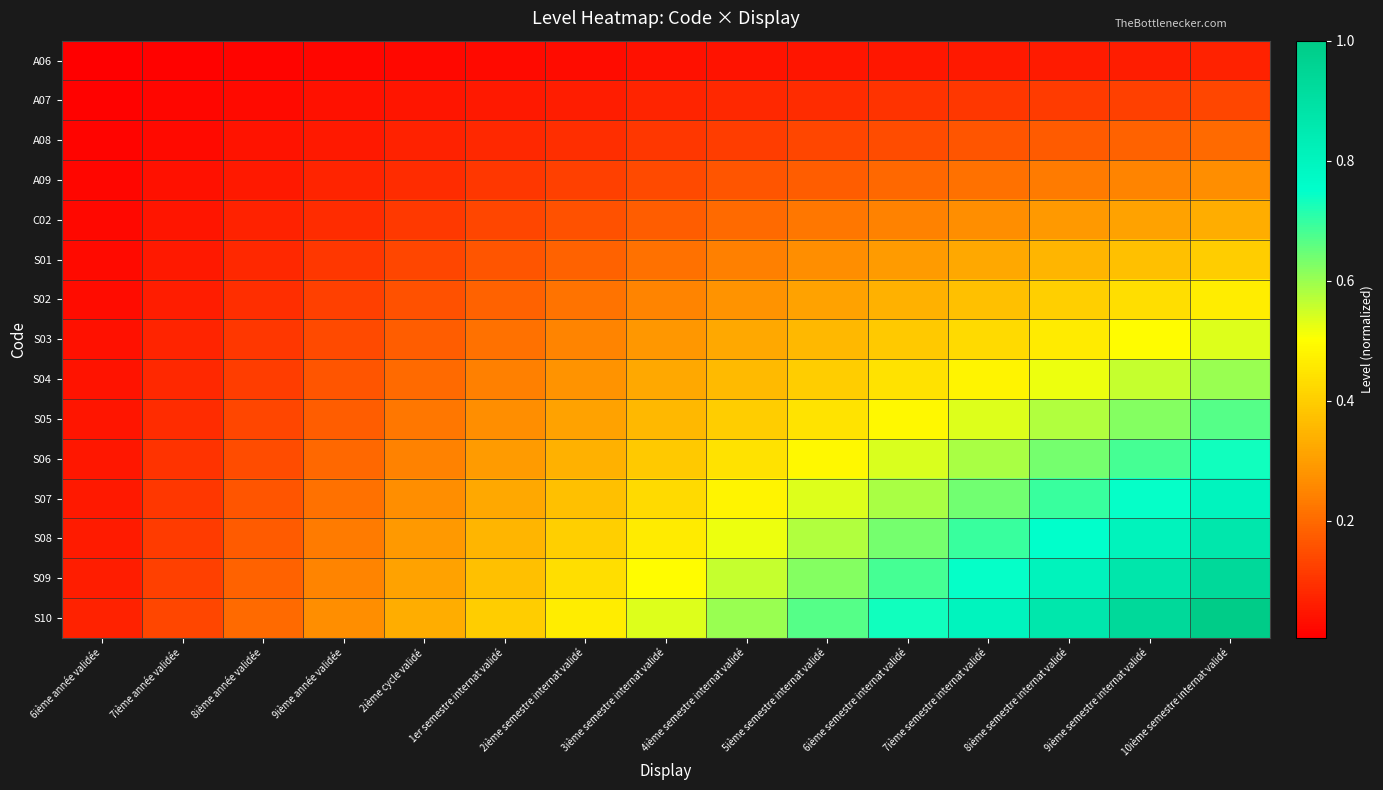

Which series changed the most between 9ième année validée and 9ième semestre internat validé?

S10